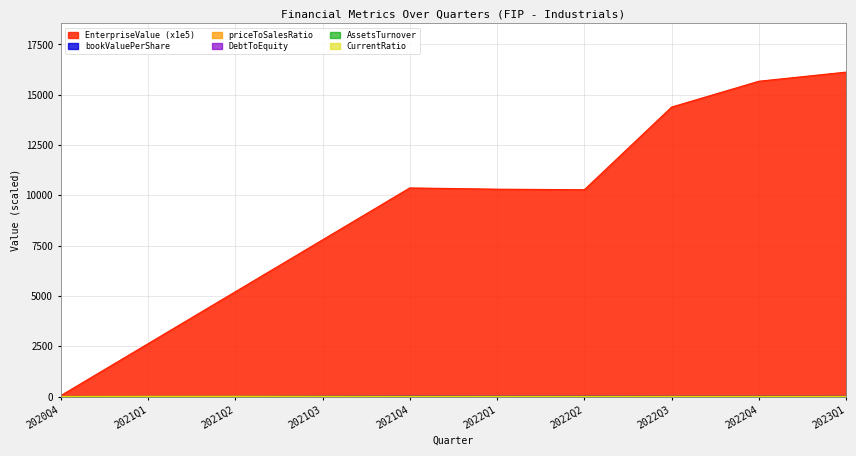

What is the label of the 2nd point from the left?

2021Q1